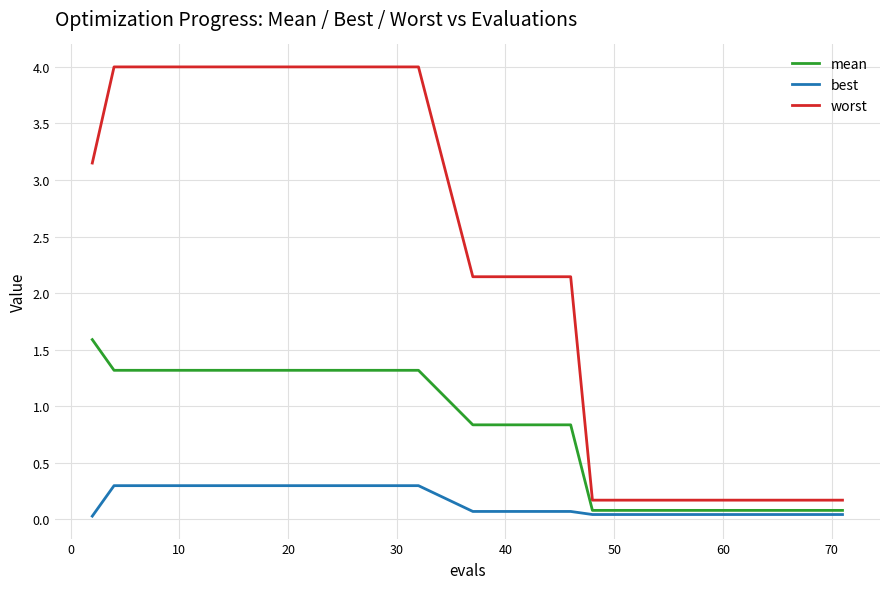

Count the number of categories in the chart.

20